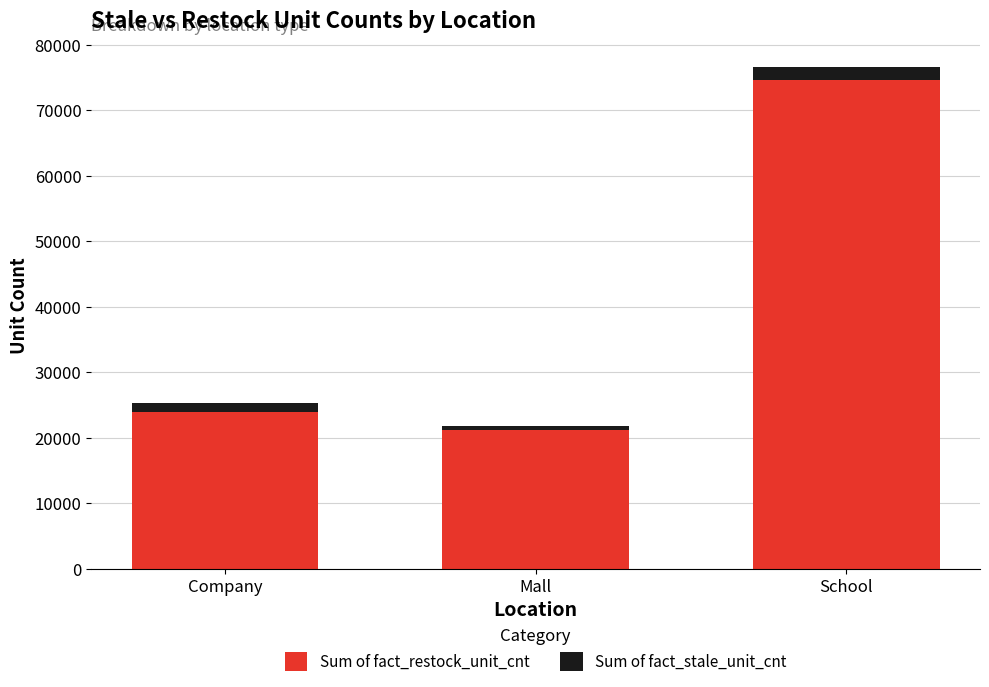

What is the maximum value for Sum of fact_restock_unit_cnt?

74604